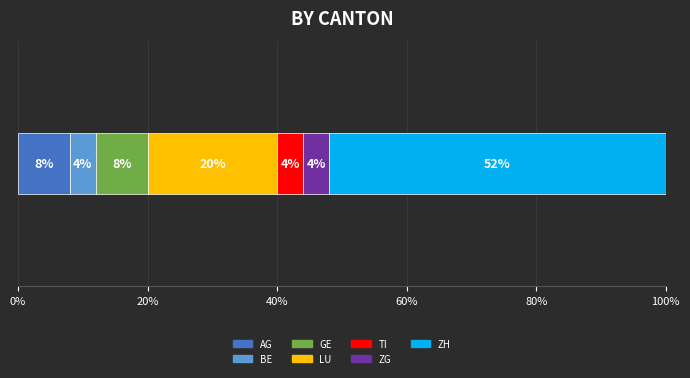

What is the lowest value of the AG series?

8